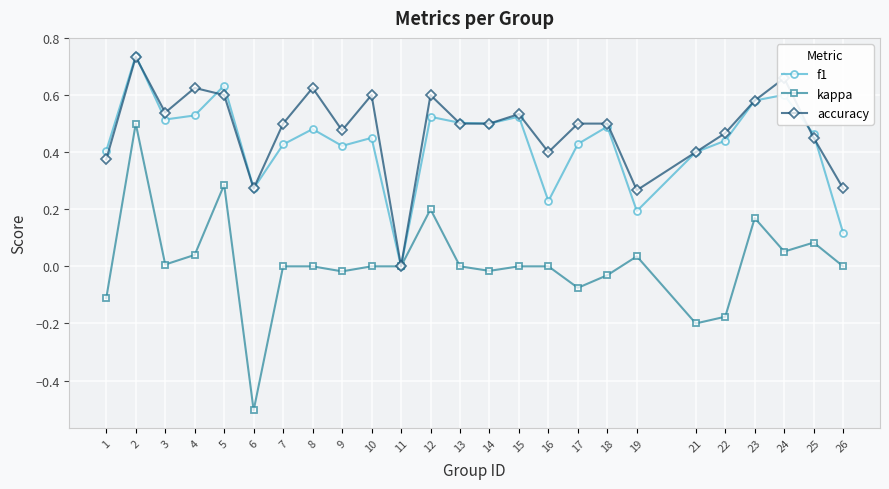

Which series ends up on top after the final intersection of f1 and accuracy?

accuracy